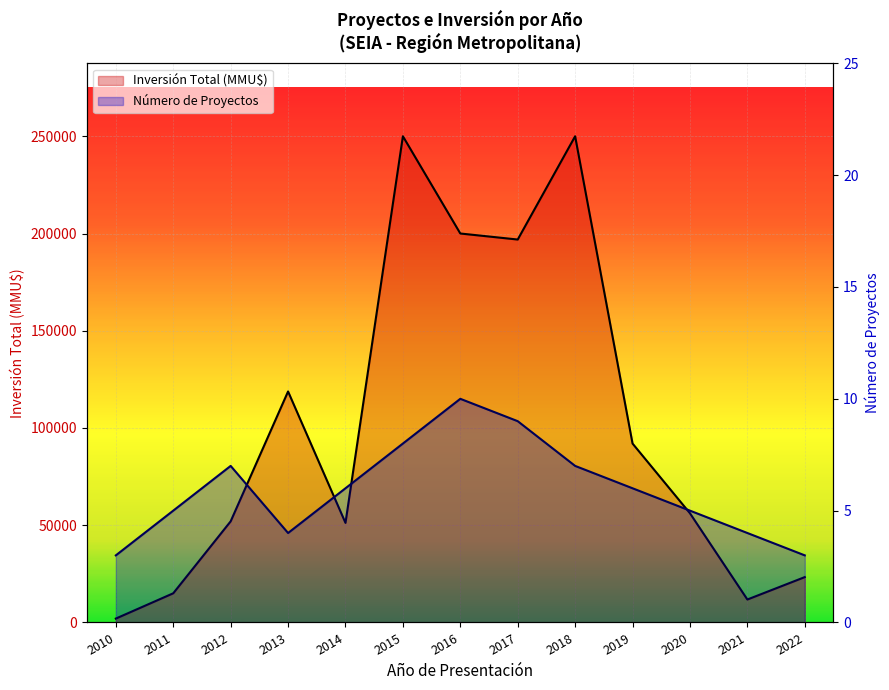

What is the maximum value for Inversión Total (MMU$)?

250000